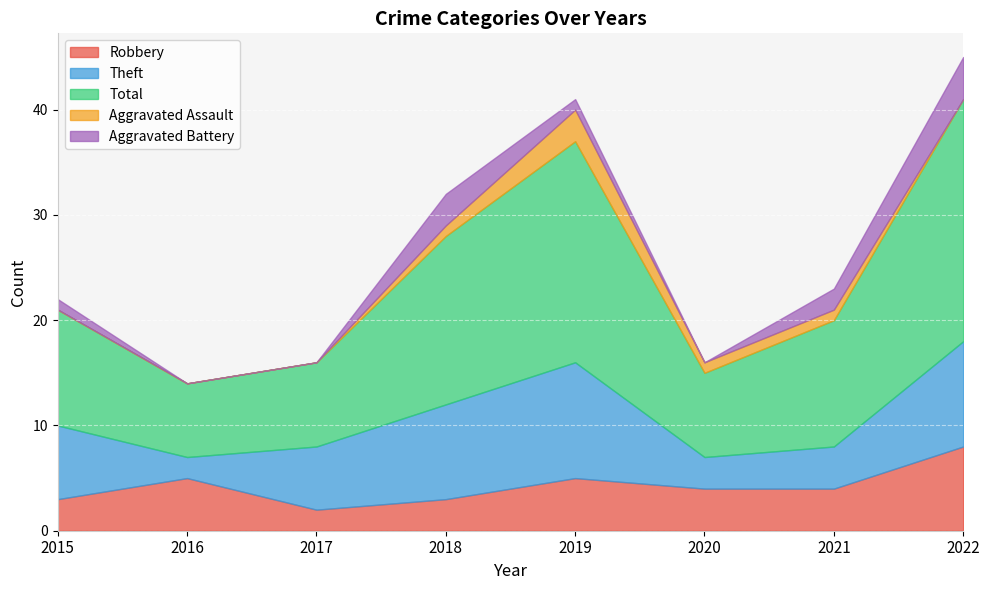

Which series changed the most between 2017 and 2019?

Total